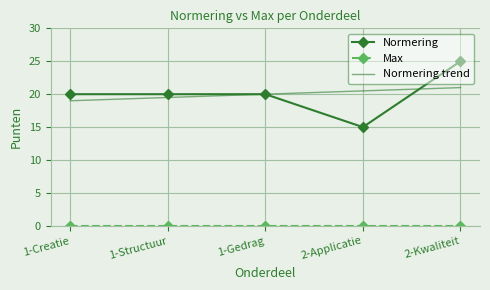

At which category is the sum across all series the highest?

2-Kwaliteit